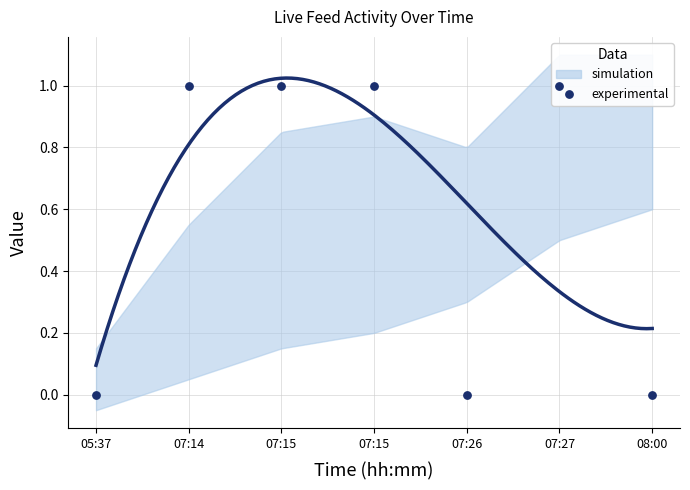

Between 05:37 and 07:15, which is larger?

07:15